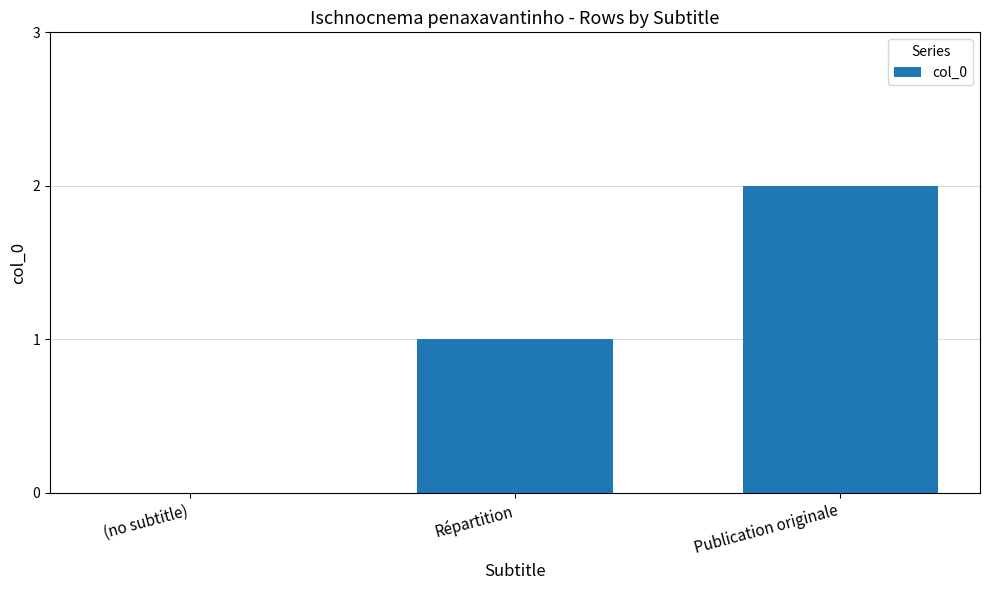

Reading left to right, extract all data points from this chart.

0	1	2